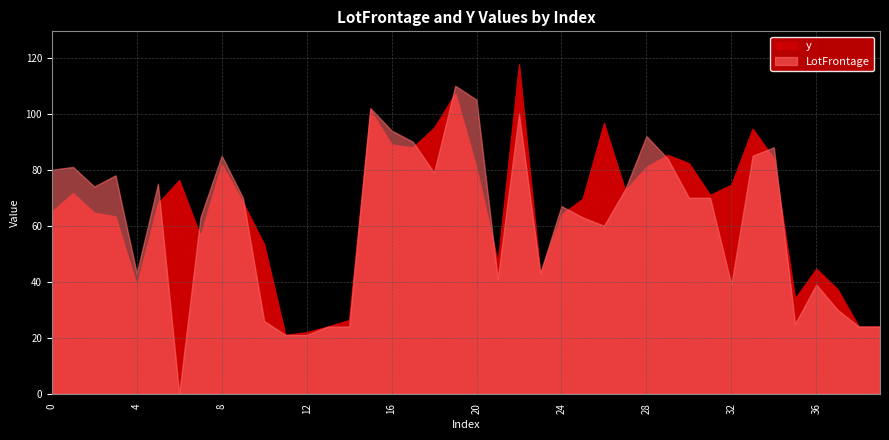

What is the approximate value of LotFrontage at 39?

24.0